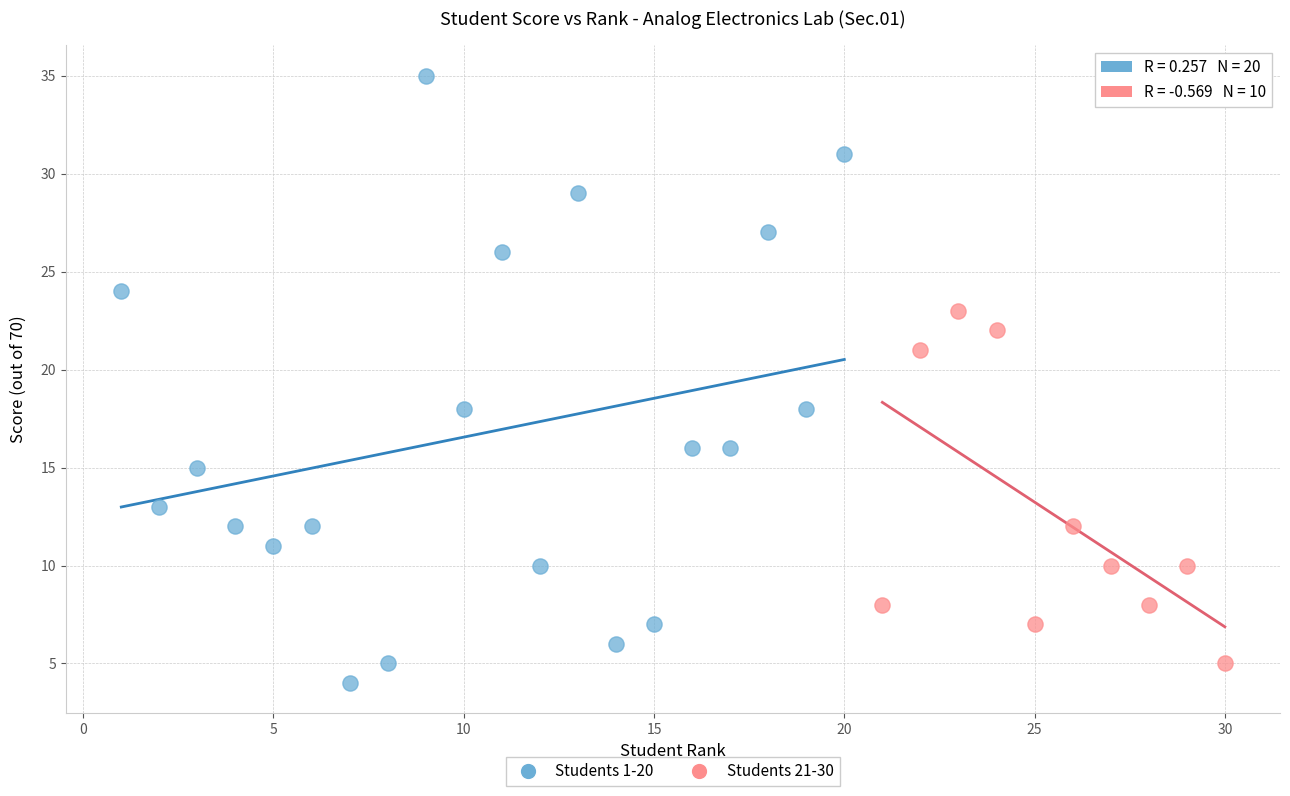

What are all the series names shown in the legend?

Students 1-20, Students 21-30